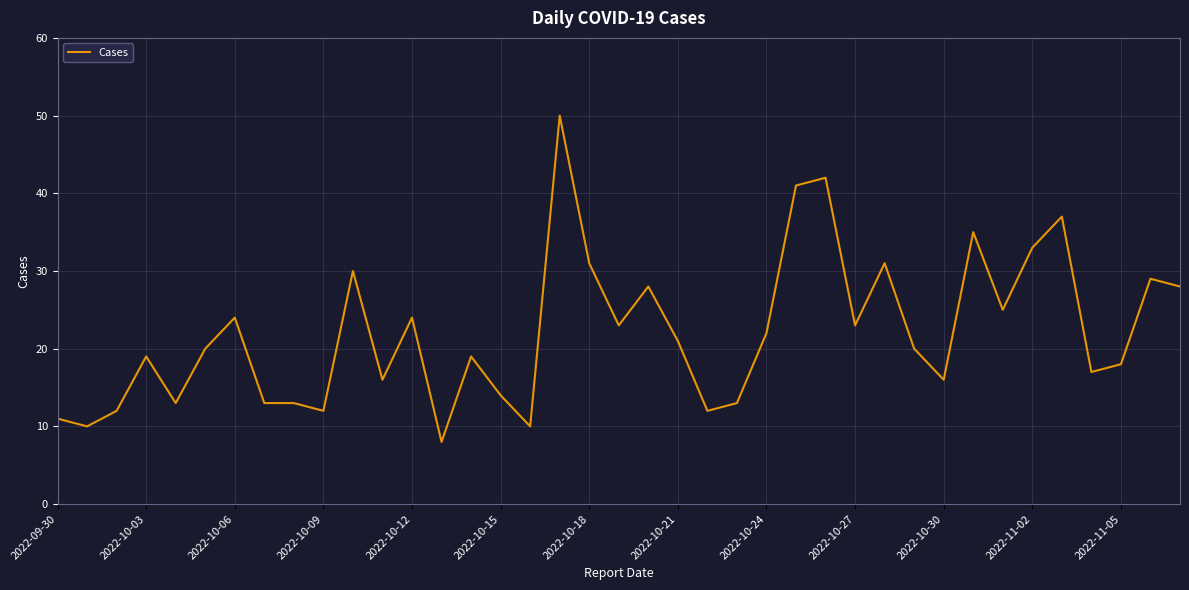

What is the minimum value shown in the chart?

8